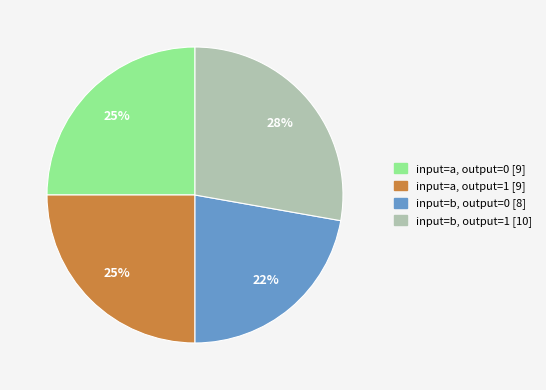

Is there a majority slice in this chart?

No